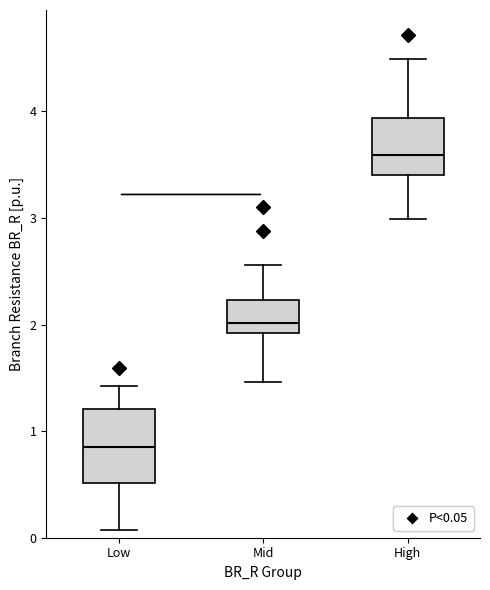

Which box is the tallest, from its lower edge to its upper edge?

Low